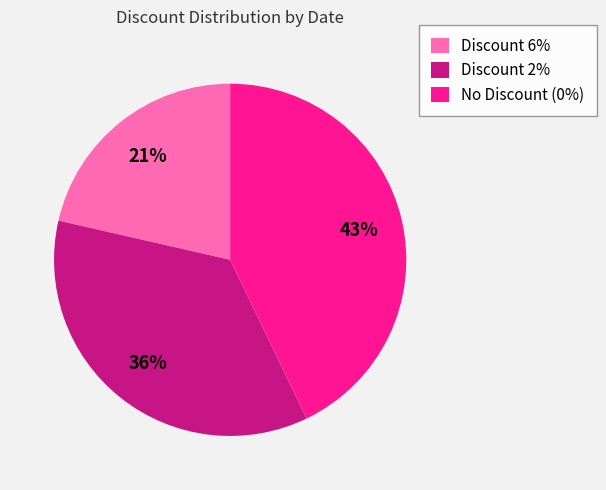

How many segments does this pie chart have?

3